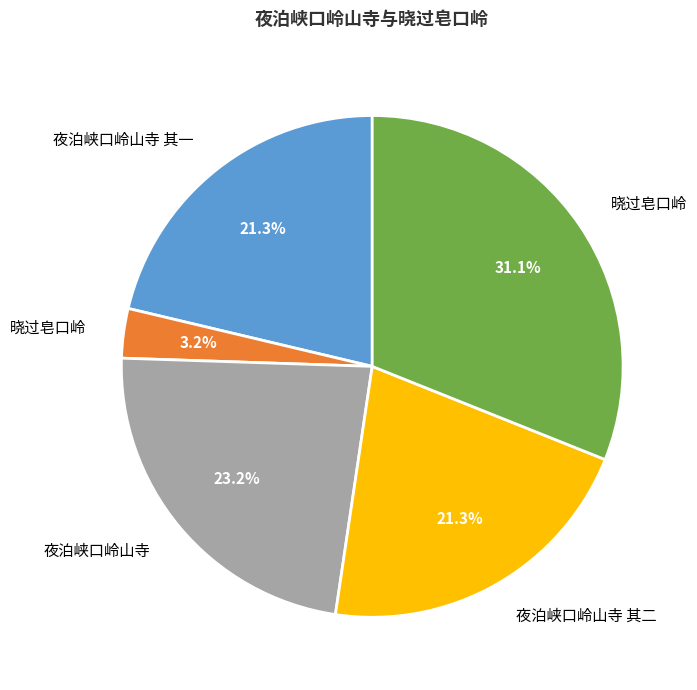

Does any single category account for the majority?

No